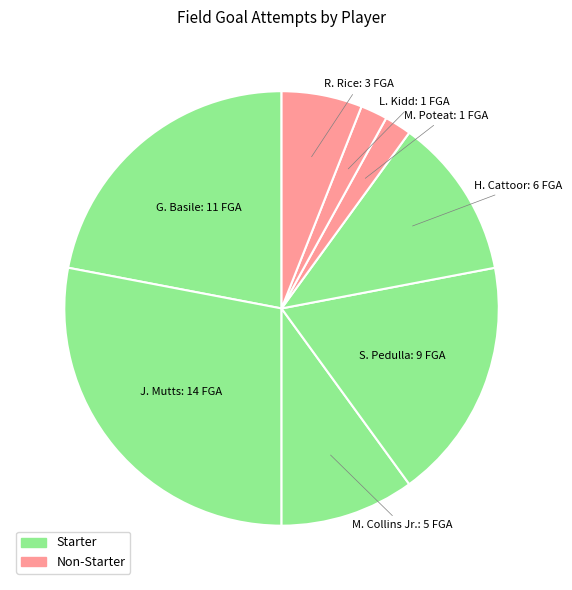

Does any single category account for the majority?

No